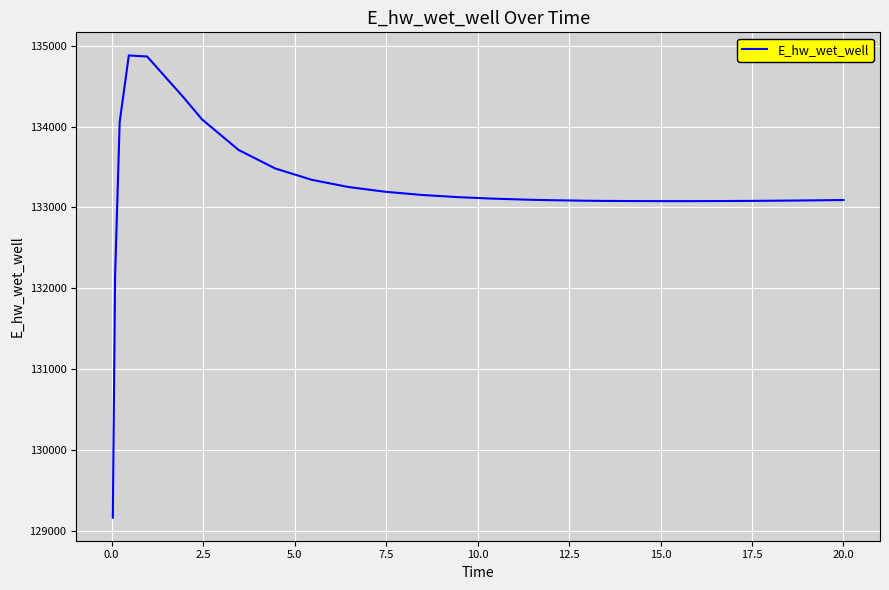

What is the minimum value shown in the chart?

129163.8